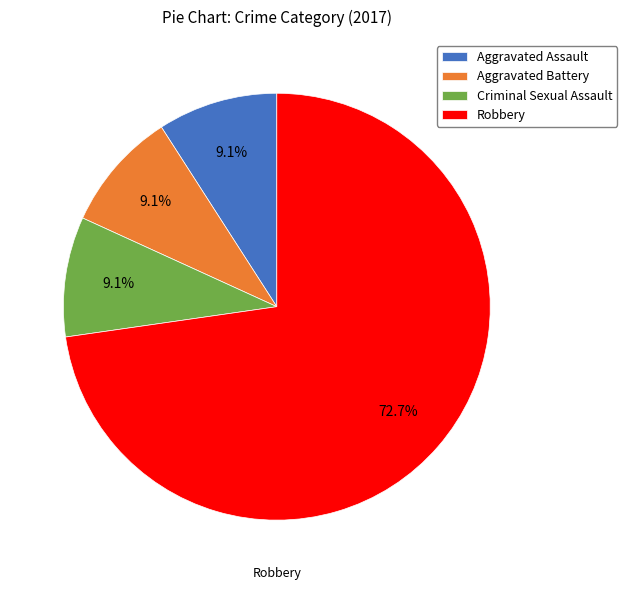

What percentage do Robbery and Aggravated Battery together represent?

81.8%